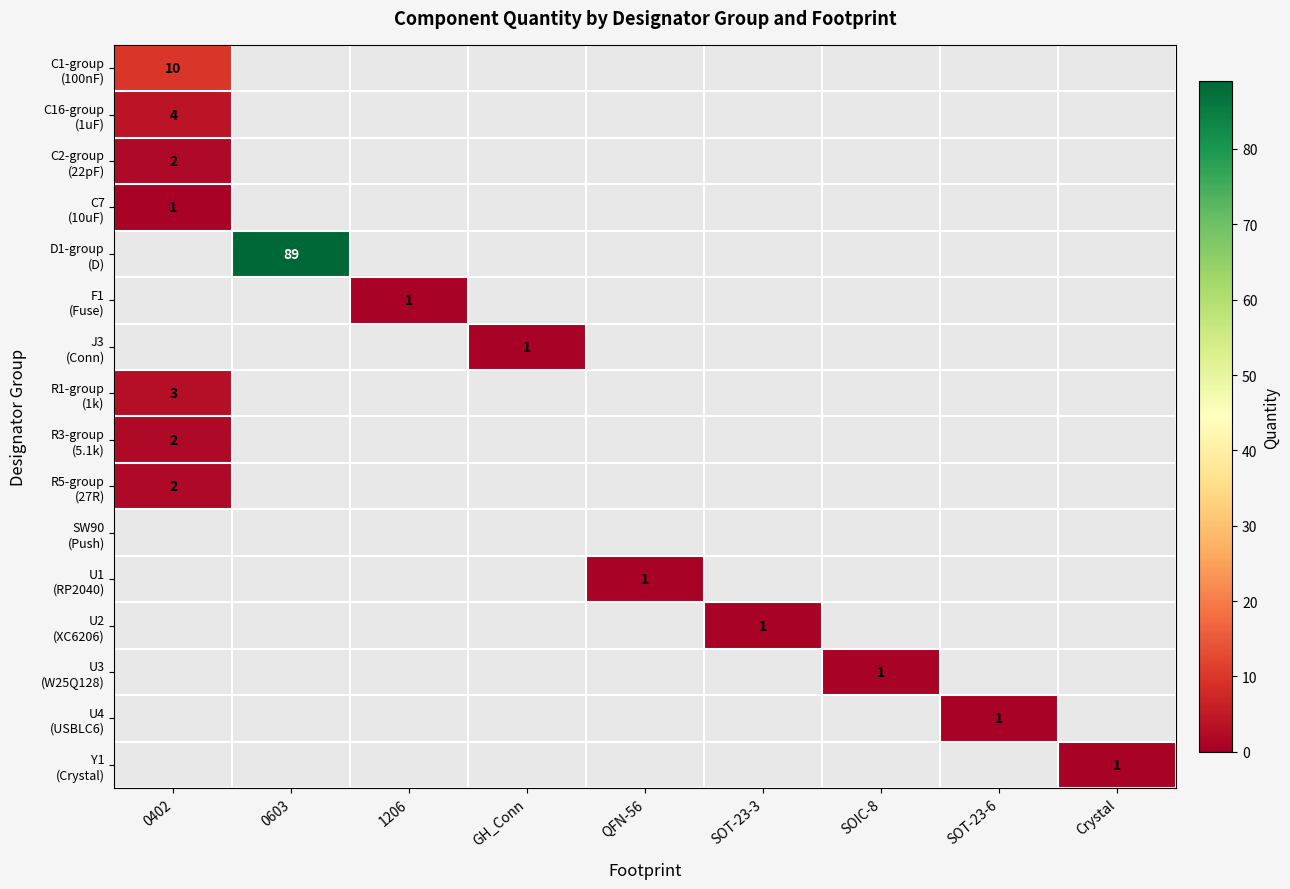

Between SOIC-8 and 0402, which is larger?

0402